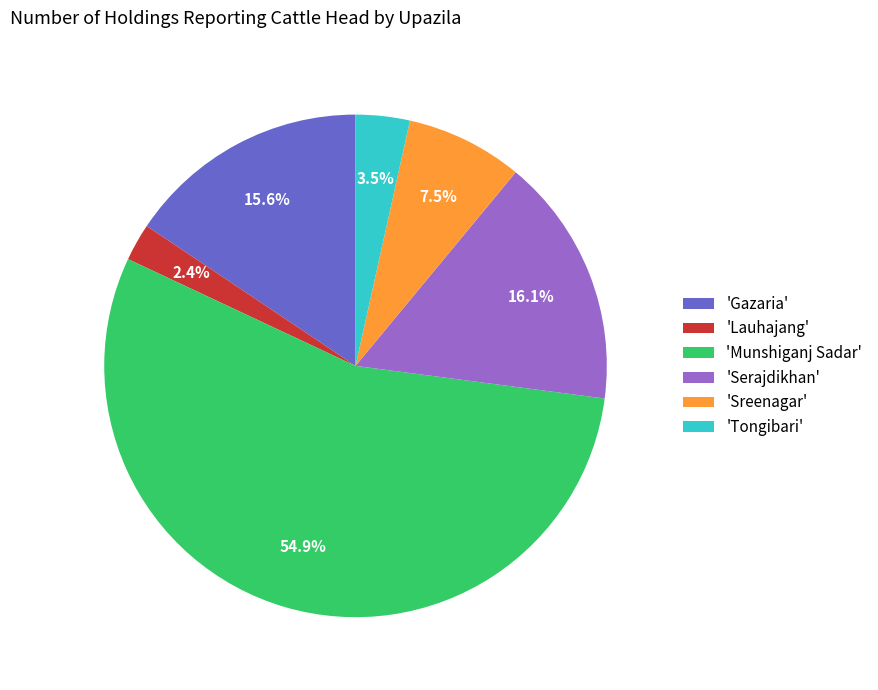

Is there a majority slice in this chart?

Yes